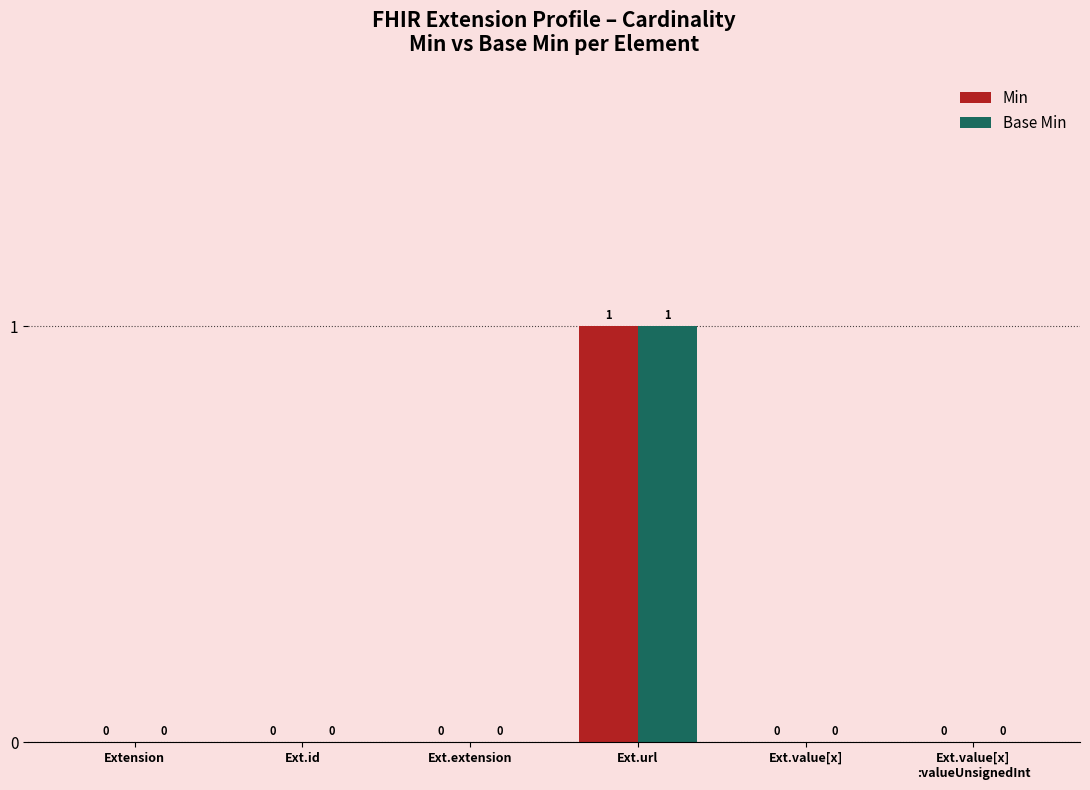

Is it true that Min equals 0 at Ext.value[x]?

True